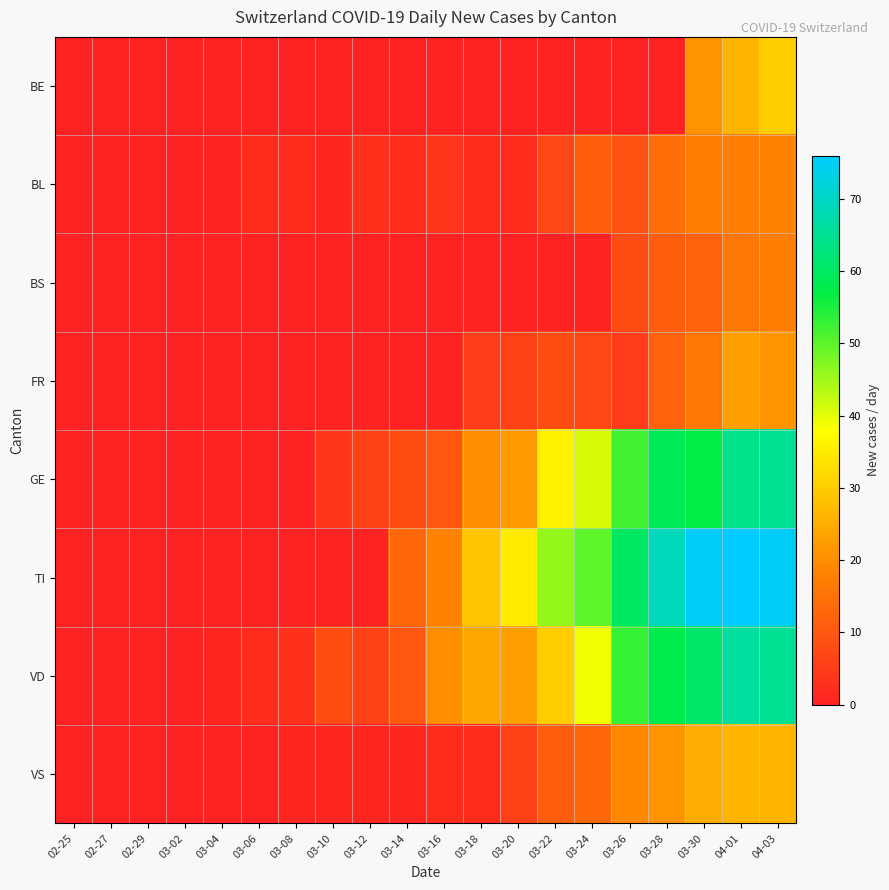

Reading right to left, transcribe all the data shown in this chart.

BE: 04-03=30	04-01=26	03-30=21	03-28=0	03-26=0	03-24=0	03-22=0	03-20=0	03-18=0	03-16=0	03-14=0	03-12=0	03-10=0	03-08=0	03-06=0	03-04=0	03-02=0	02-29=0	02-27=0	02-25=0
BL: 04-03=18	04-01=17	03-30=17	03-28=14	03-26=9	03-24=11	03-22=7	03-20=2	03-18=2	03-16=4	03-14=2	03-12=3	03-10=1	03-08=2	03-06=2	03-04=0	03-02=0	02-29=0	02-27=0	02-25=0
BS: 04-03=17	04-01=16	03-30=12	03-28=11	03-26=8	03-24=0	03-22=0	03-20=0	03-18=0	03-16=0	03-14=0	03-12=0	03-10=0	03-08=0	03-06=0	03-04=0	03-02=0	02-29=0	02-27=0	02-25=0
FR: 04-03=21	04-01=23	03-30=16	03-28=12	03-26=5	03-24=7	03-22=8	03-20=6	03-18=5	03-16=0	03-14=0	03-12=0	03-10=0	03-08=0	03-06=0	03-04=0	03-02=0	02-29=0	02-27=0	02-25=0
GE: 04-03=65	04-01=64	03-30=57	03-28=59	03-26=52	03-24=41	03-22=36	03-20=22	03-18=20	03-16=10	03-14=8	03-12=6	03-10=4	03-08=0	03-06=0	03-04=0	03-02=0	02-29=0	02-27=0	02-25=0
TI: 04-03=75	04-01=76	03-30=75	03-28=69	03-26=60	03-24=50	03-22=46	03-20=35	03-18=29	03-16=18	03-14=13	03-12=0	03-10=0	03-08=0	03-06=0	03-04=0	03-02=0	02-29=0	02-27=0	02-25=0
VD: 04-03=65	04-01=66	03-30=61	03-28=58	03-26=53	03-24=39	03-22=30	03-20=23	03-18=24	03-16=20	03-14=10	03-12=6	03-10=8	03-08=3	03-06=2	03-04=1	03-02=0	02-29=0	02-27=0	02-25=0
VS: 04-03=26	04-01=26	03-30=25	03-28=21	03-26=19	03-24=13	03-22=11	03-20=6	03-18=2	03-16=2	03-14=1	03-12=1	03-10=1	03-08=1	03-06=0	03-04=0	03-02=0	02-29=0	02-27=0	02-25=0